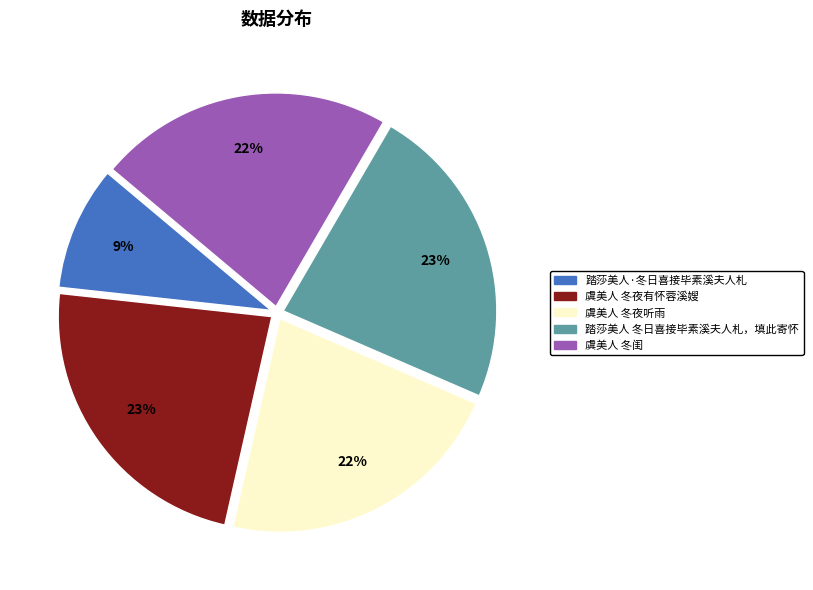

To the nearest percent, what is the difference between the largest and smallest slice percentages?

14%